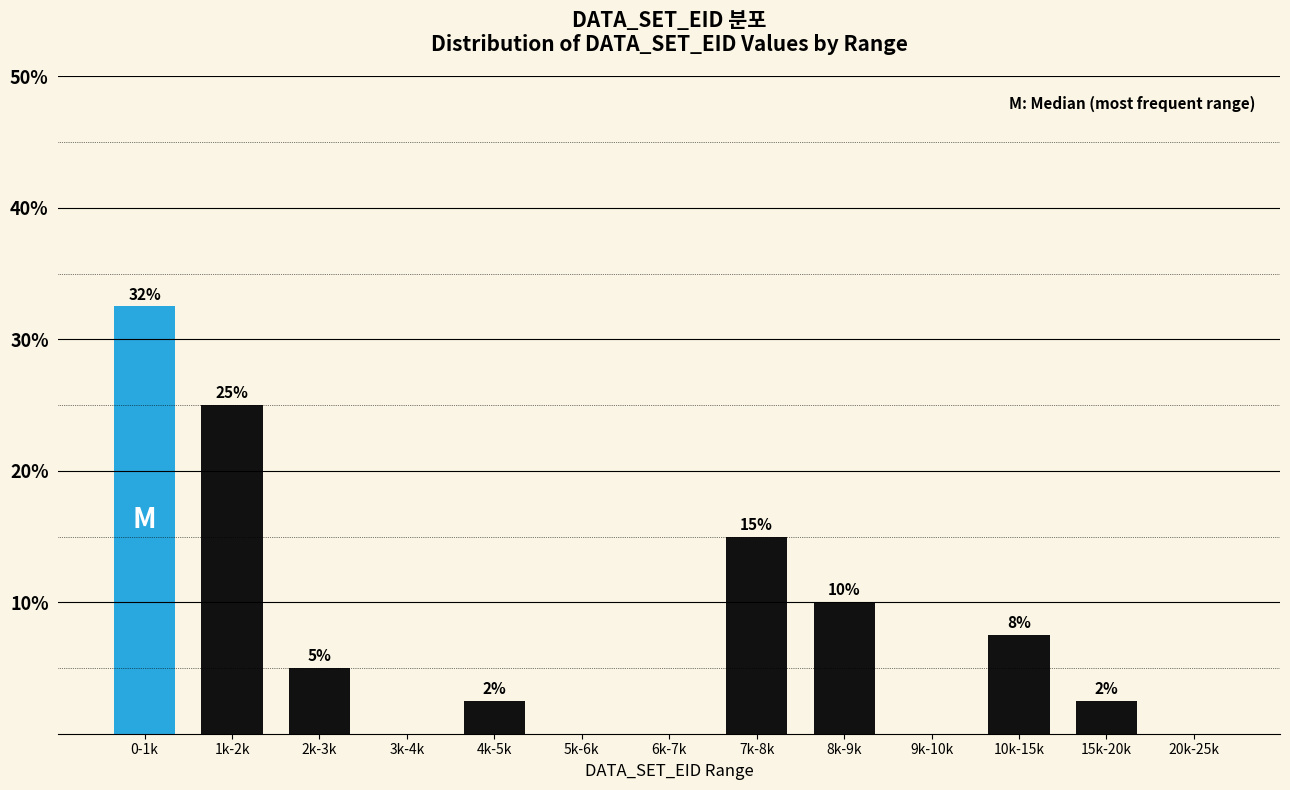

Is it true that the value at 20k-25k is 18.4?

False